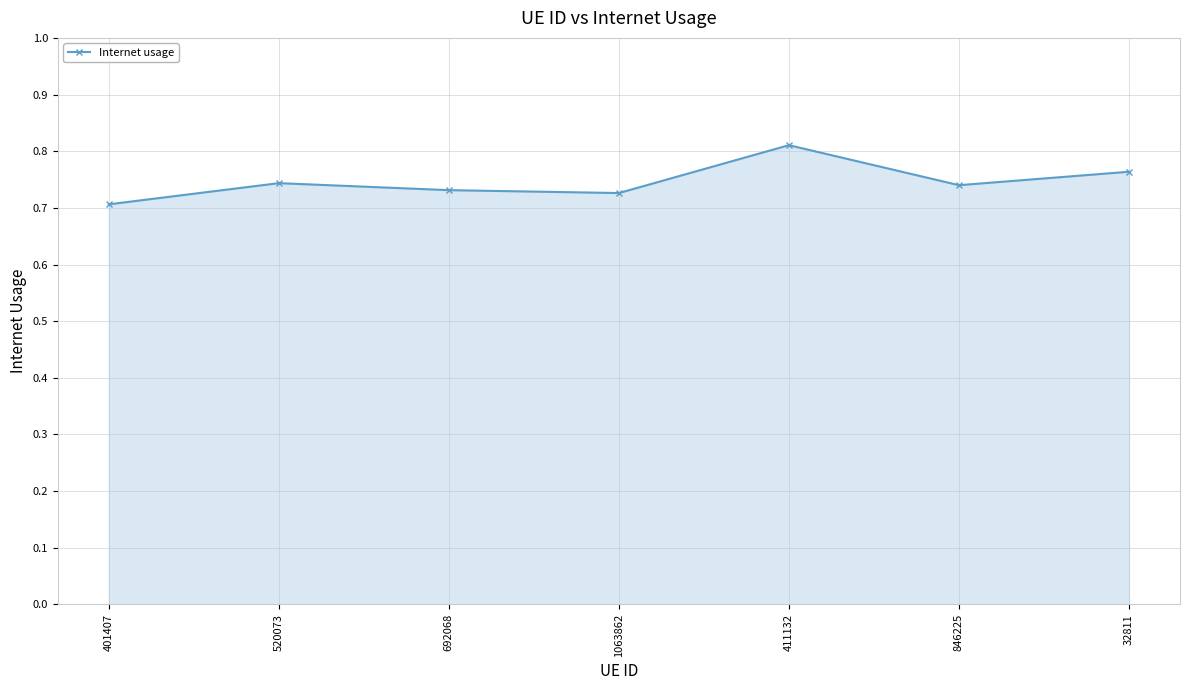

Which label corresponds to the largest value in the chart?

411132